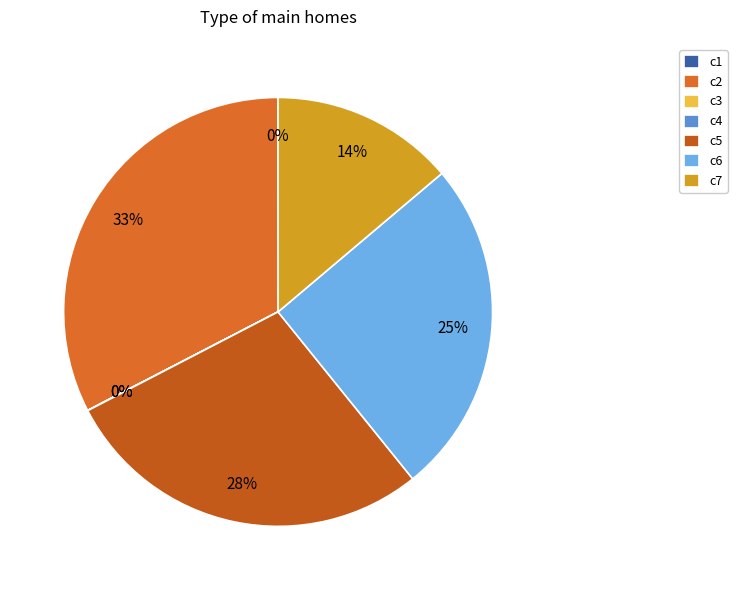

True or false: c2 accounts for 33% of the total.

True